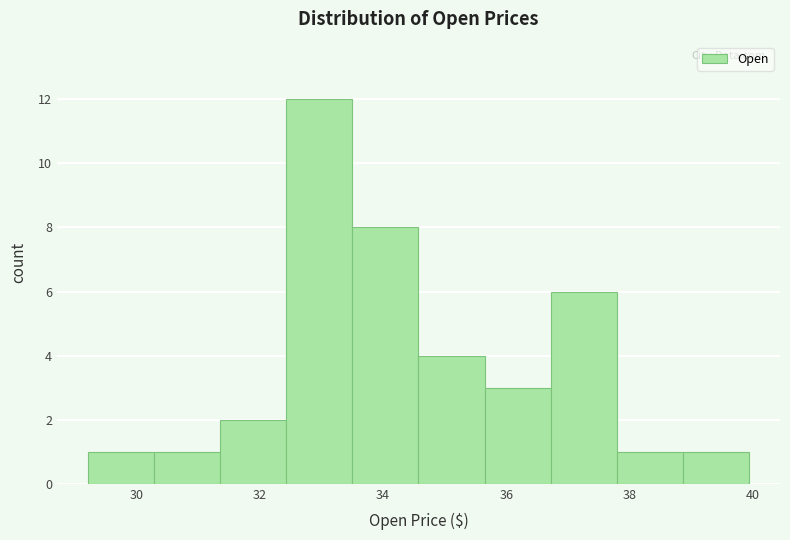

Reading left to right, transcribe this chart: for each bar, give the range it covers on the x-axis and its height. Neither the bar edges nor the heights are printed on the chart, so give them approximately, as read against the axes.

29.2 to 30.2: 1
30.2 to 31.4: 1
31.4 to 32.4: 2
32.4 to 33.6: 12
33.6 to 34.6: 8
34.6 to 35.6: 4
35.6 to 36.8: 3
36.8 to 37.8: 6
37.8 to 38.8: 1
38.8 to 40.0: 1